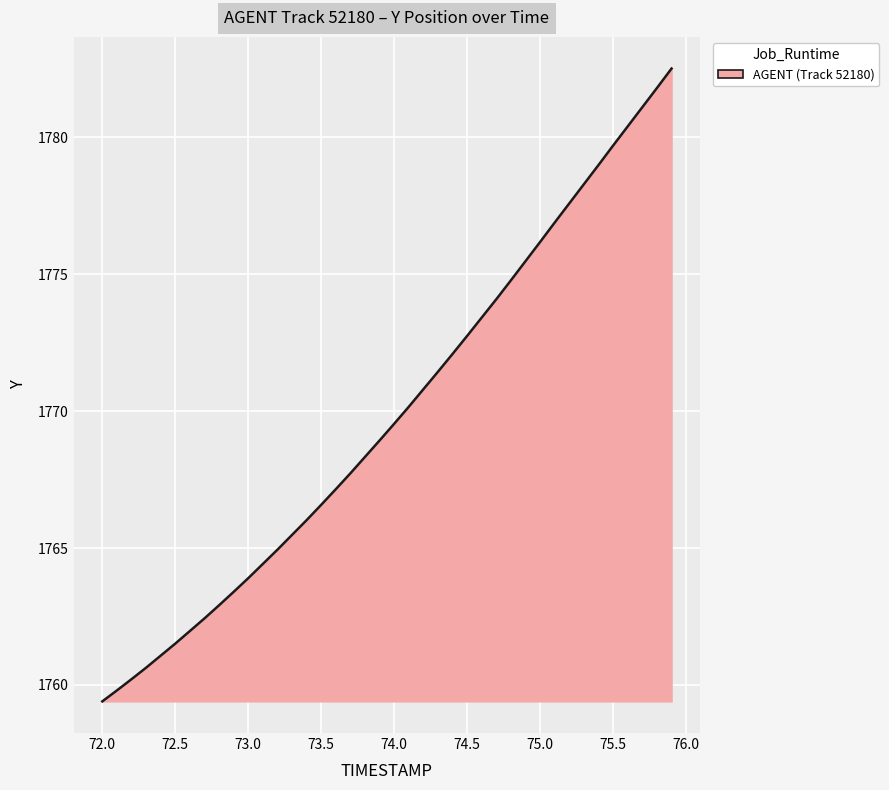

What is the smallest value displayed?

1759.4